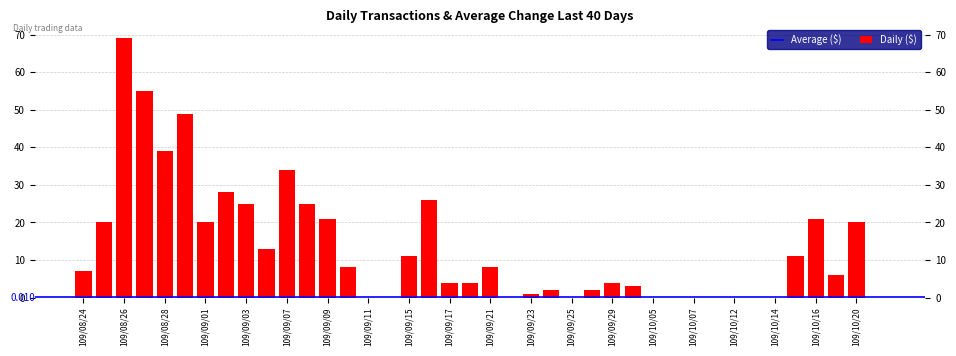

What is the average value?

13